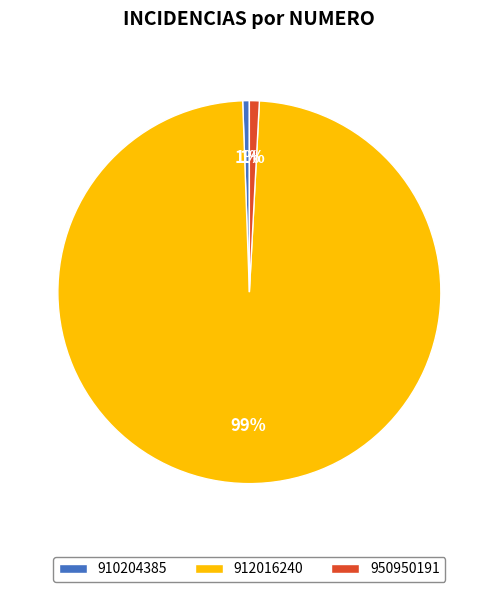

Which category has the biggest portion of the pie?

912016240